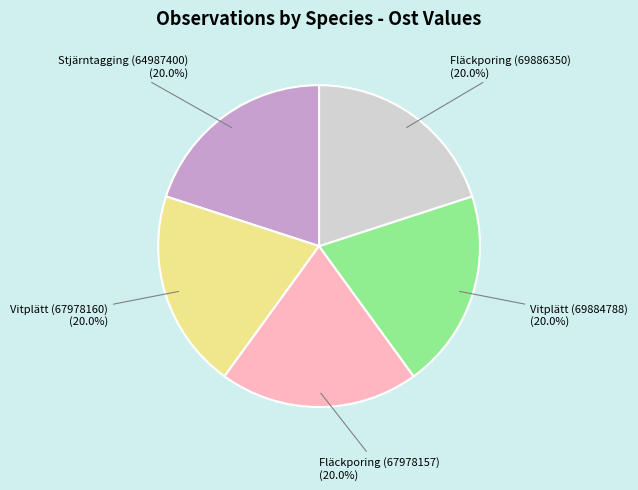

True or false: Fläckporing (69886350) accounts for 20% of the total.

True